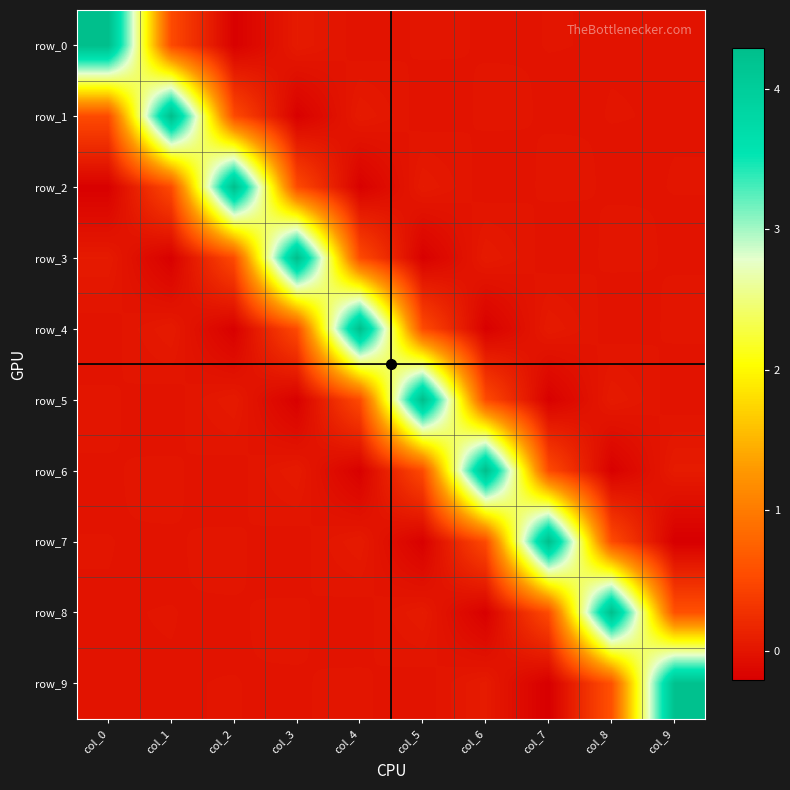

What is the difference between the row_7 values at col_7 and col_5?

4.5